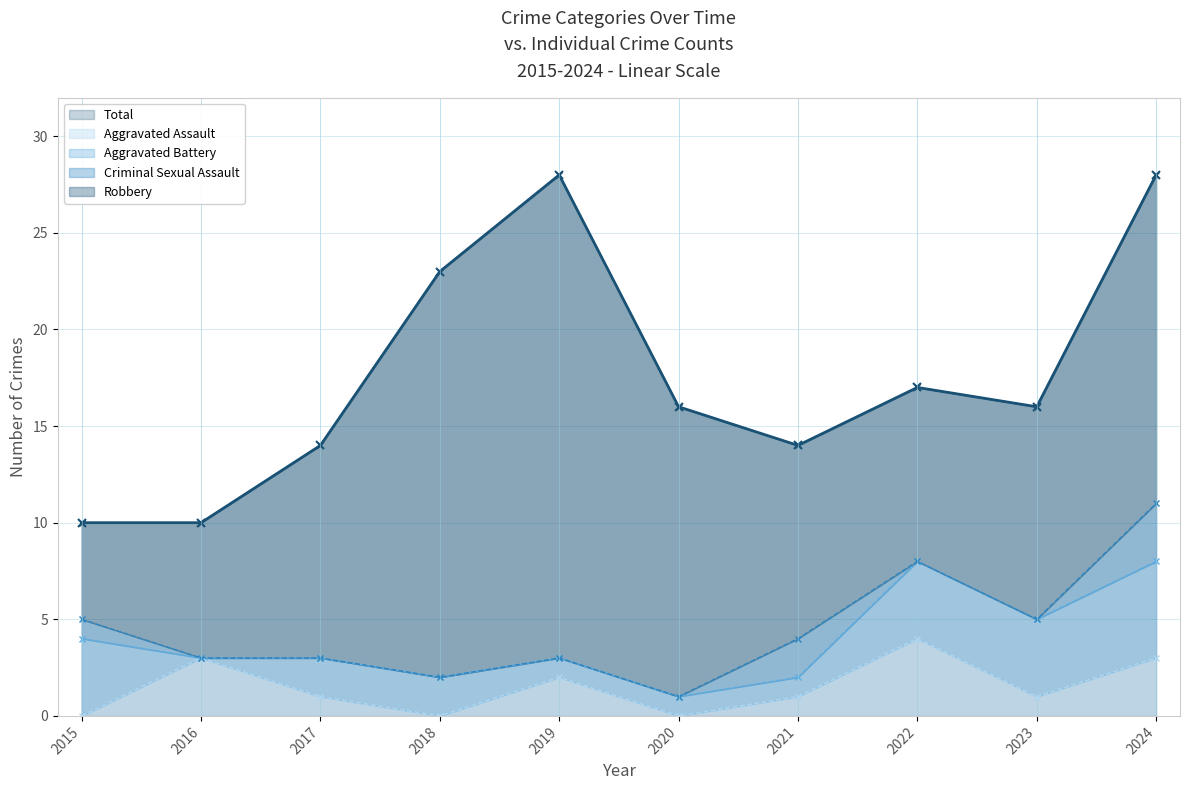

True or false: Aggravated Assault and Total cross at least once.

False